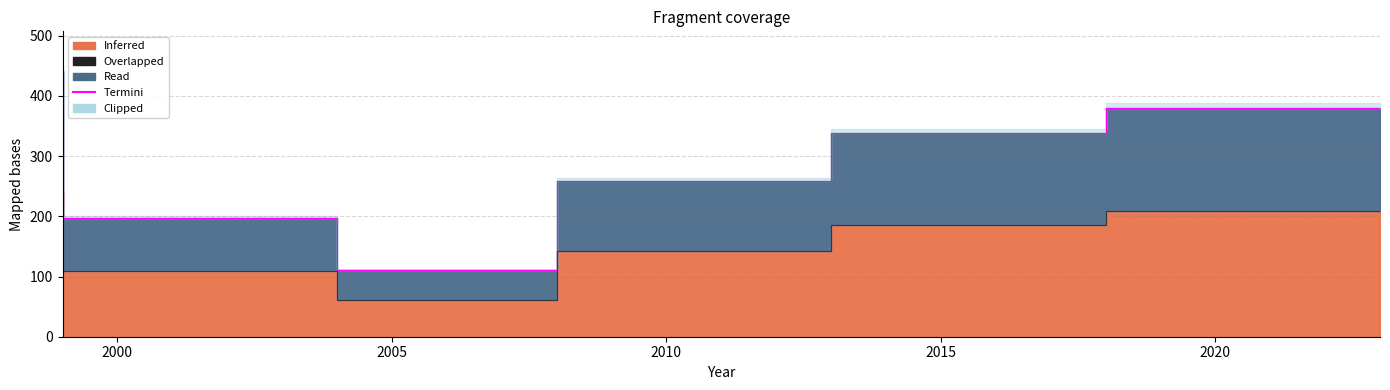

How many interior local valleys does the Termini series have?

1